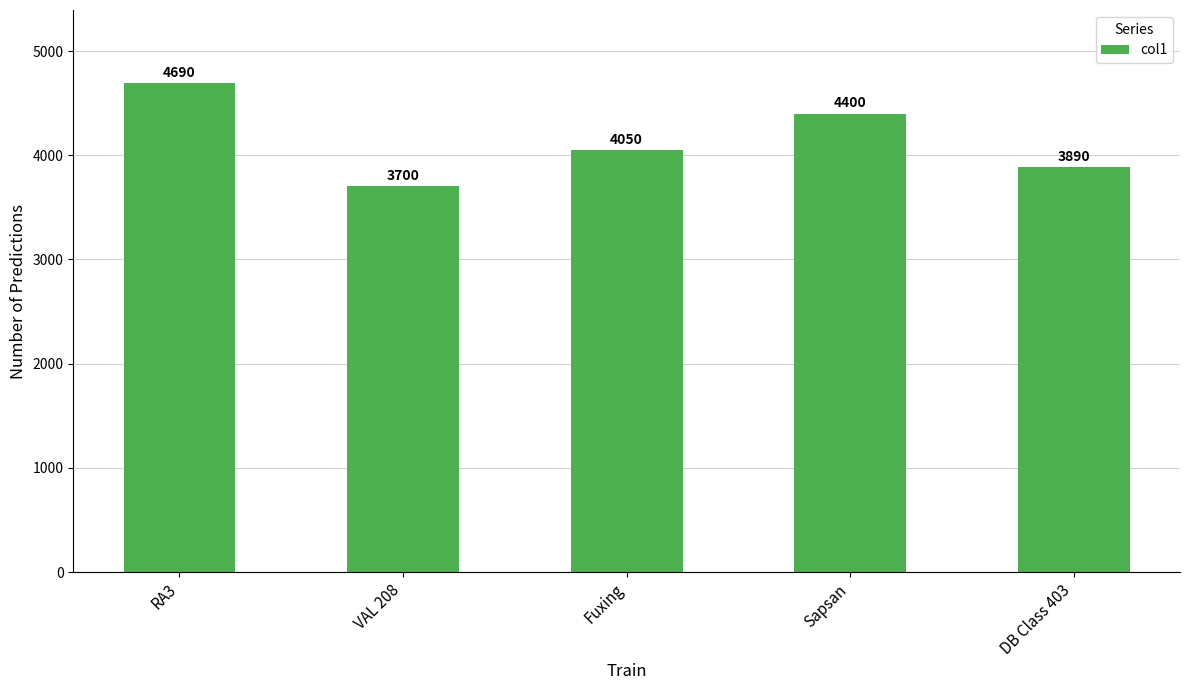

What is the maximum value shown in the chart?

4690